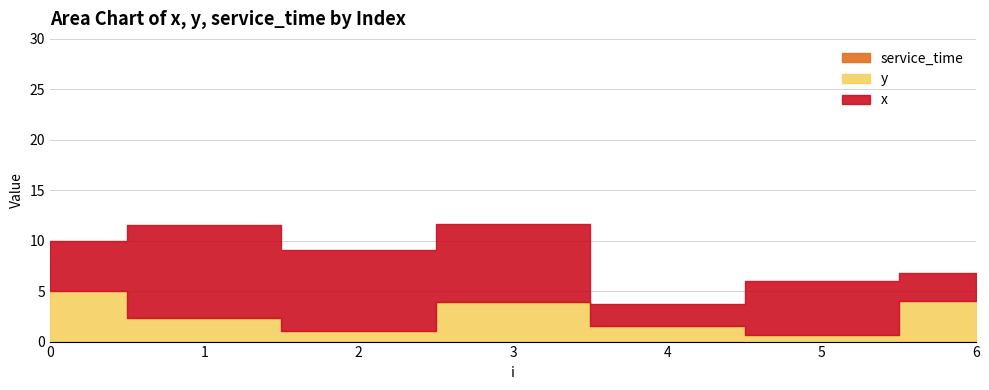

True or false: x and service_time intersect in this chart.

False